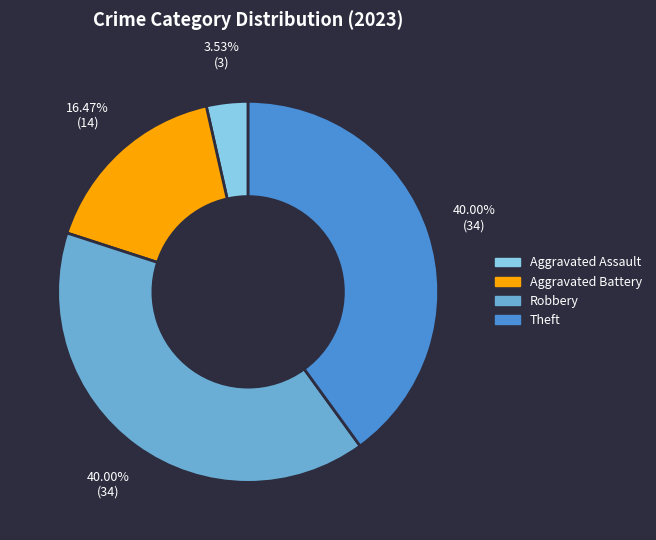

Is there any slice that represents more than half of the pie?

No